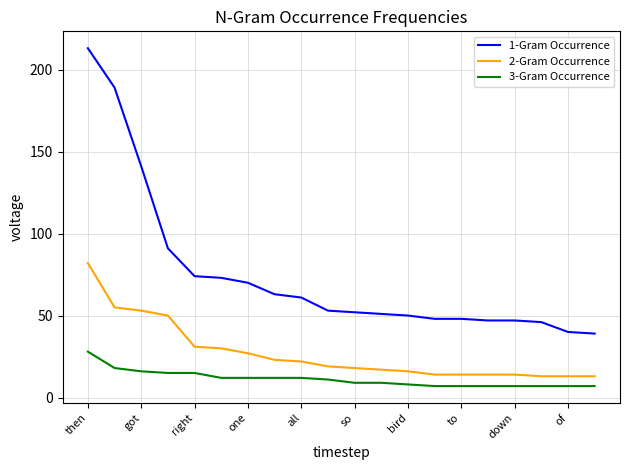

True or false: 3-Gram Occurrence and 2-Gram Occurrence cross at least once.

False